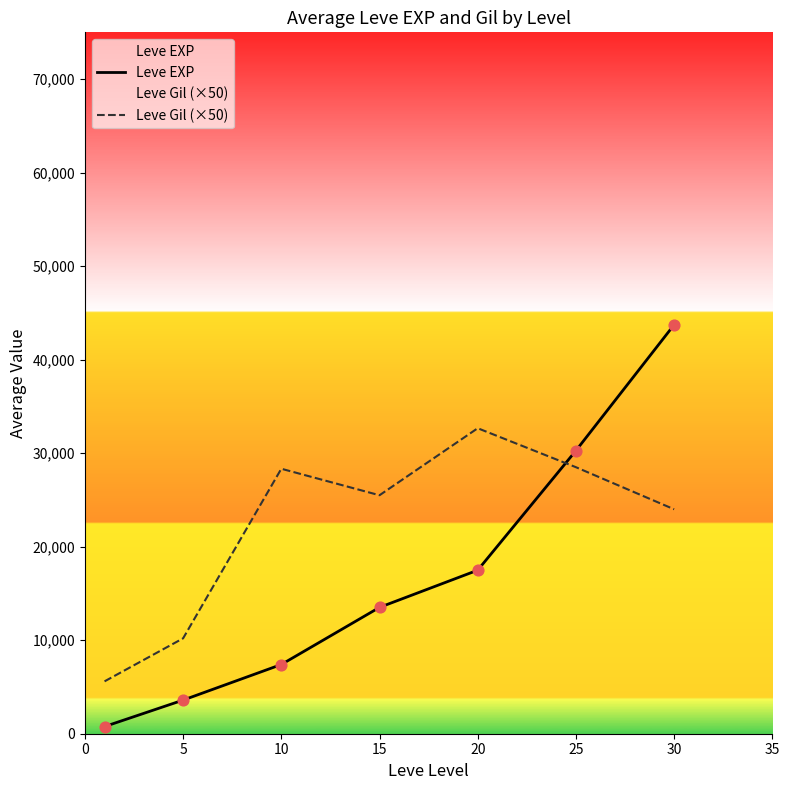

Is the value of Leve EXP at 30 greater than the value of Leve Gil (×50) at 30?

Yes